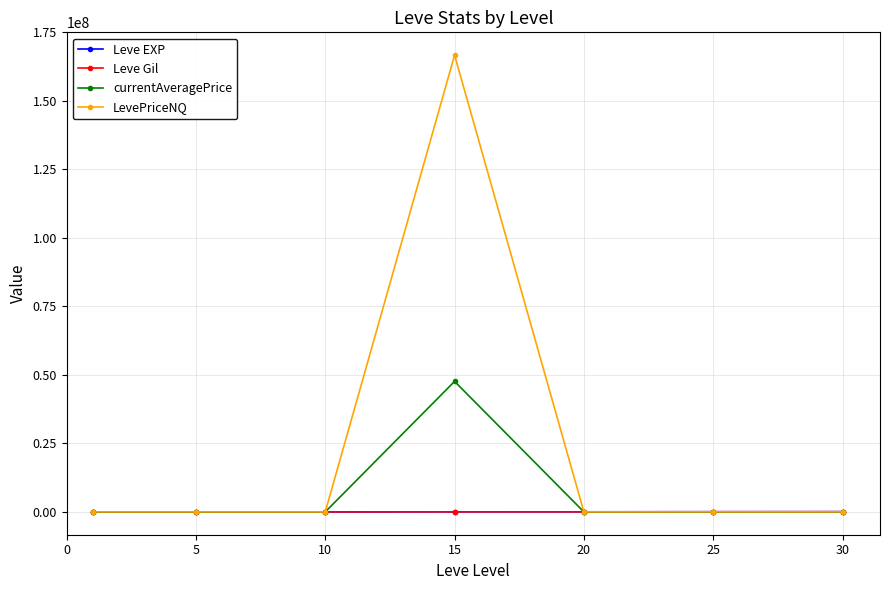

True or false: LevePriceNQ has more than 0 points higher than both neighbors.

True